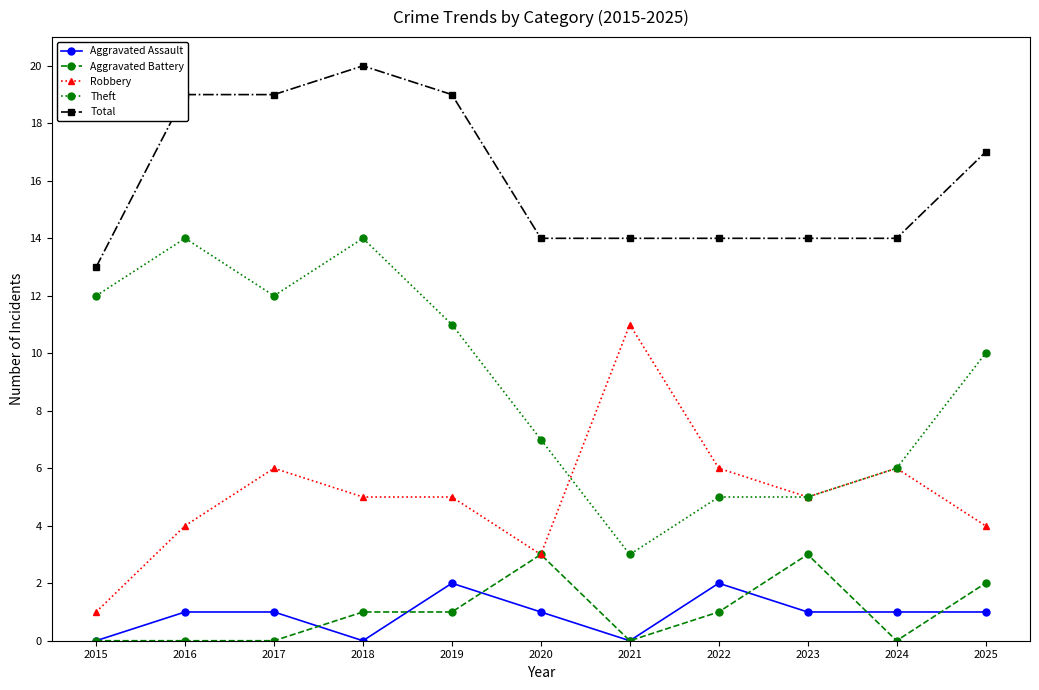

Does the chart display data point markers on the line(s)?

Yes